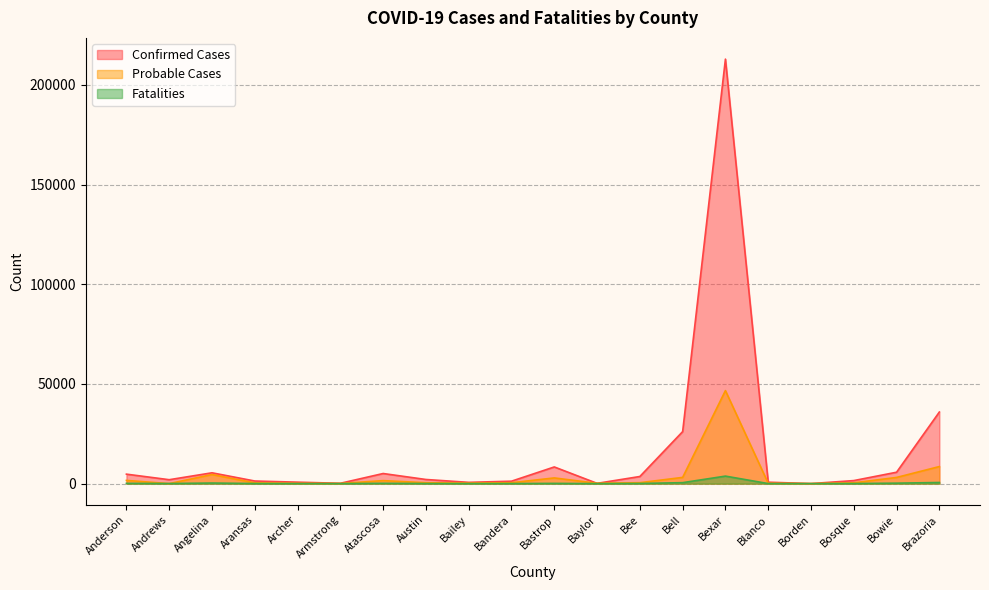

What is the spread (max minus min) of values at Bell?

25614